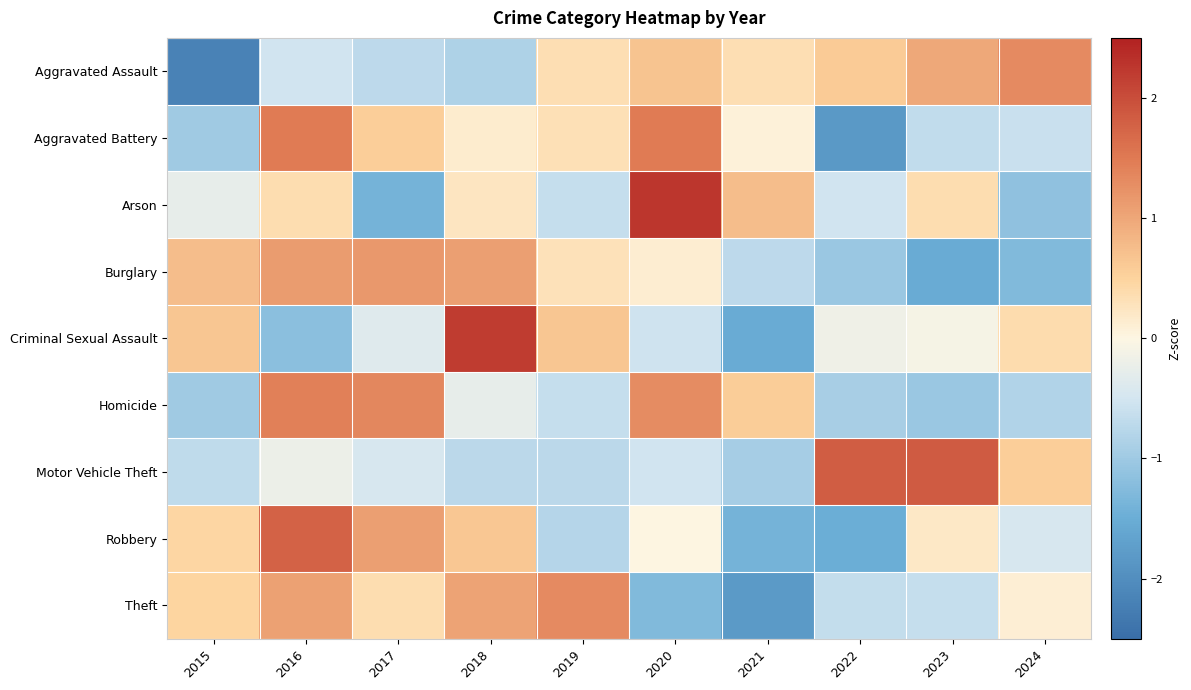

What is the greatest value displayed?

2.3